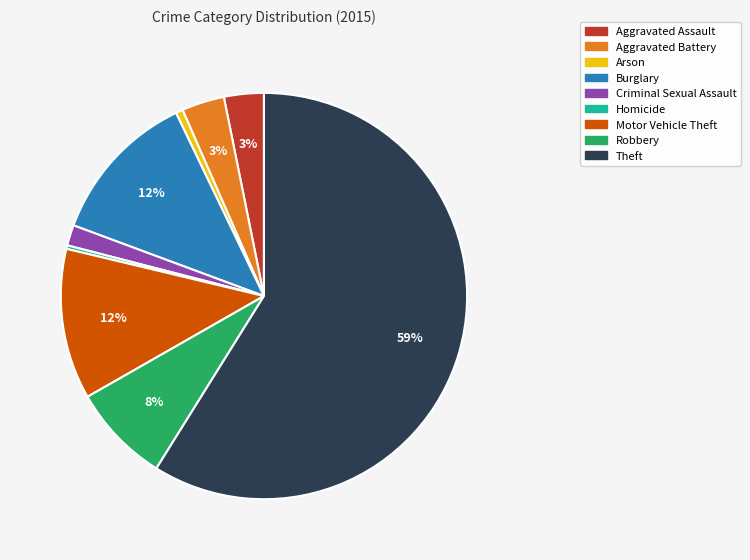

How many segments does this pie chart have?

9